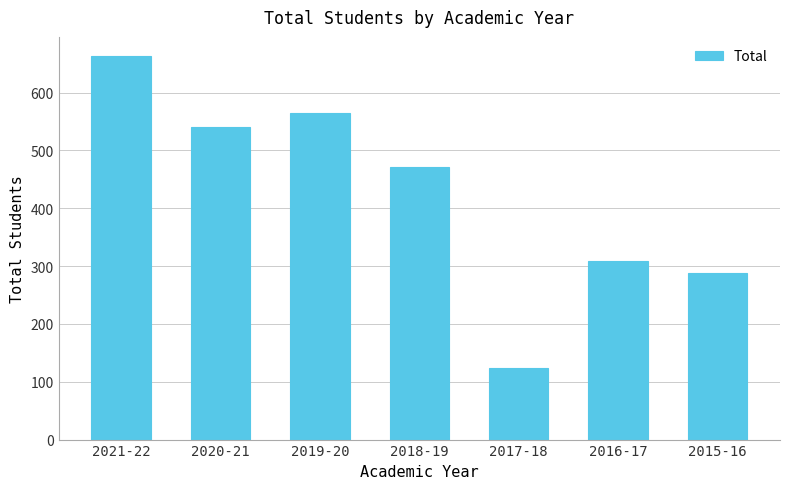

Is it true that the value at 2017-18 is 124?

True